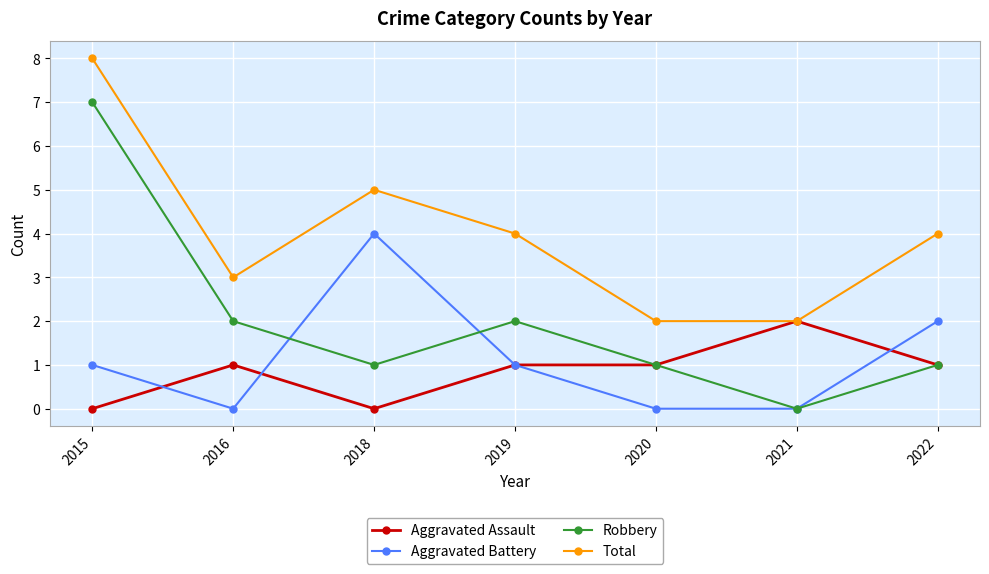

Which label corresponds to the largest value in the chart?

2015